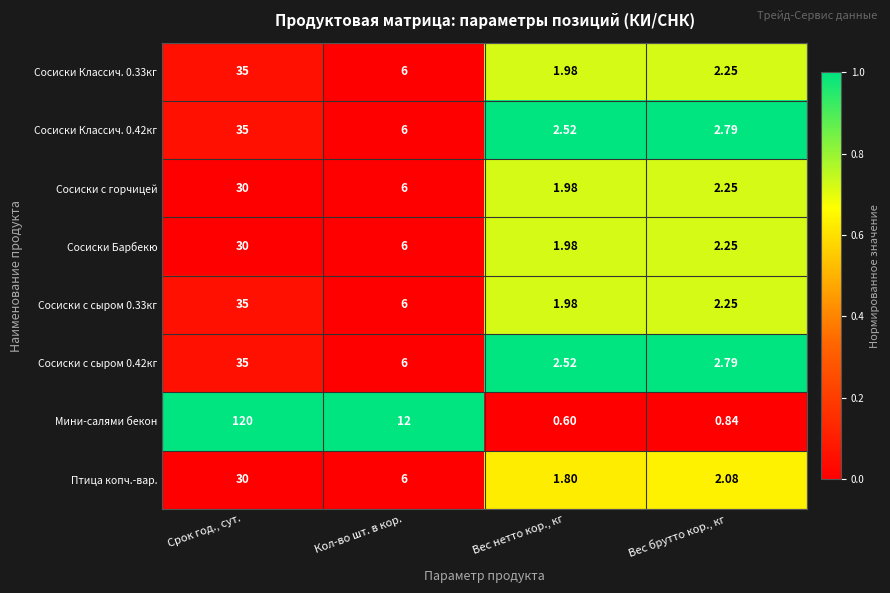

Where is Сосиски с горчицей nearest to the value 15?

Кол-во шт. в кор.